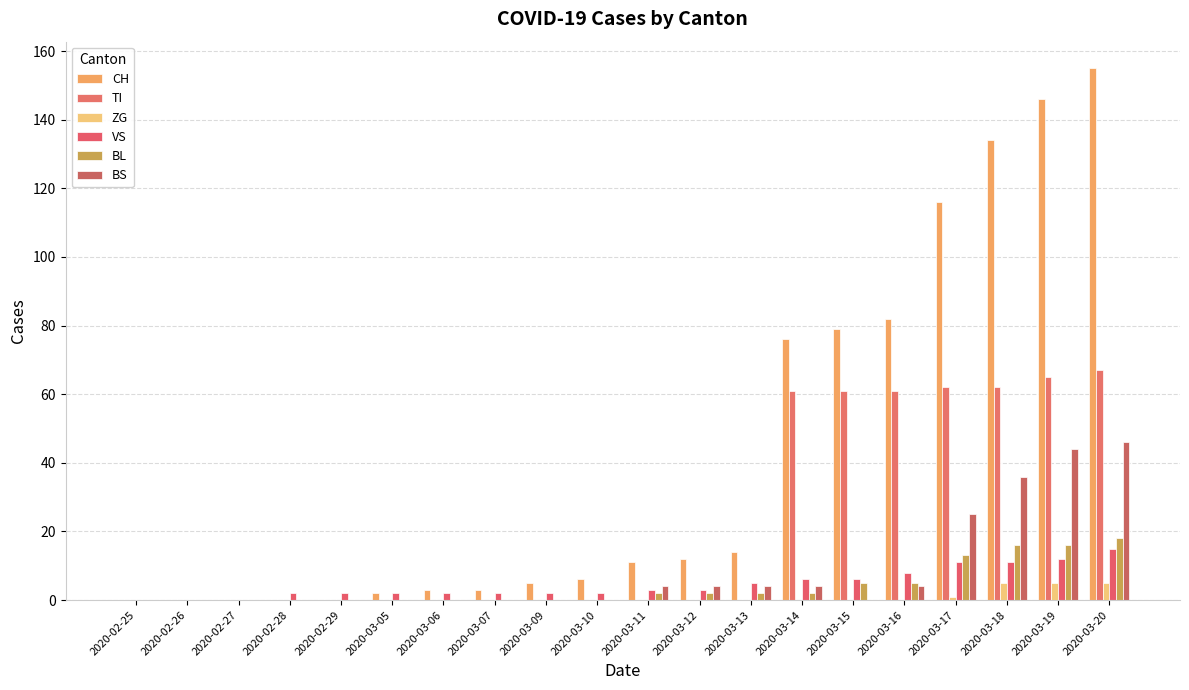

Which series has the largest total across all categories?

CH